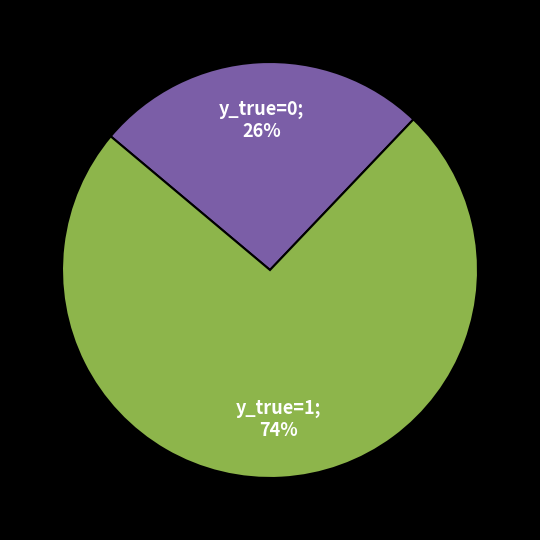

Is there a majority slice in this chart?

Yes